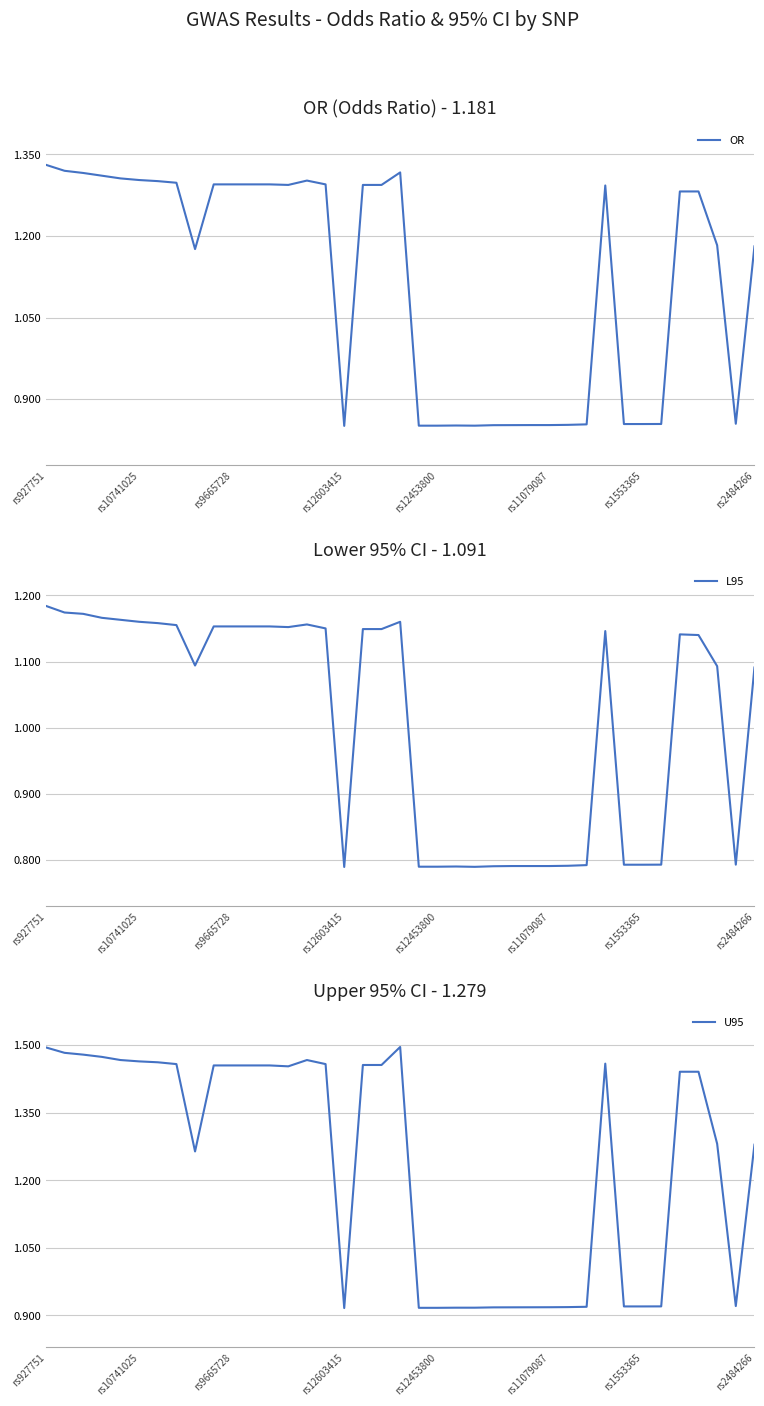

At which label does L95 first exceed 1?

rs927751